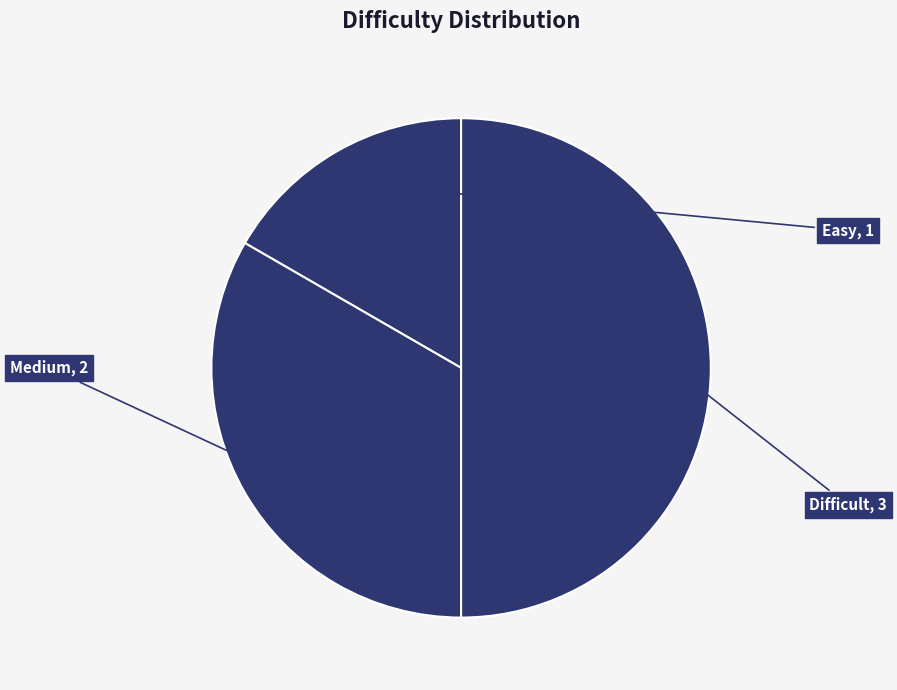

How many segments does this pie chart have?

3